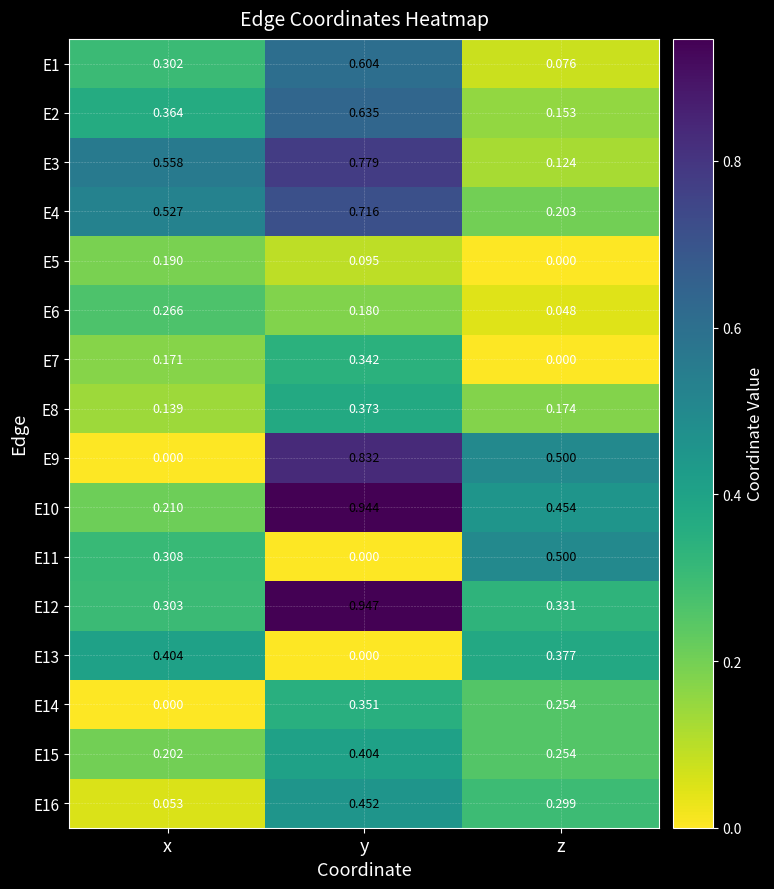

Which category has the highest value across all series?

y